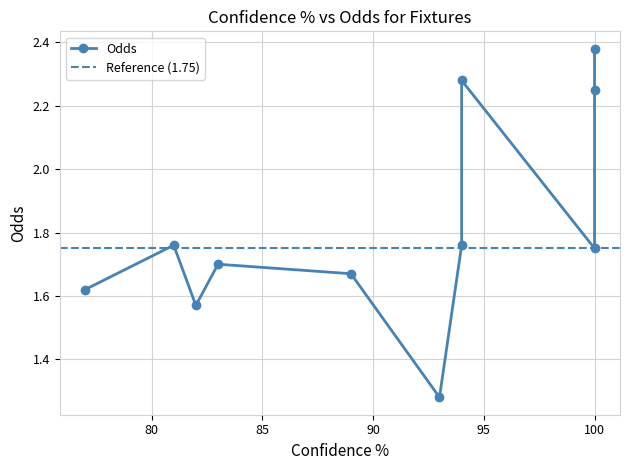

The value at 89 is 1.7. True or false?

True